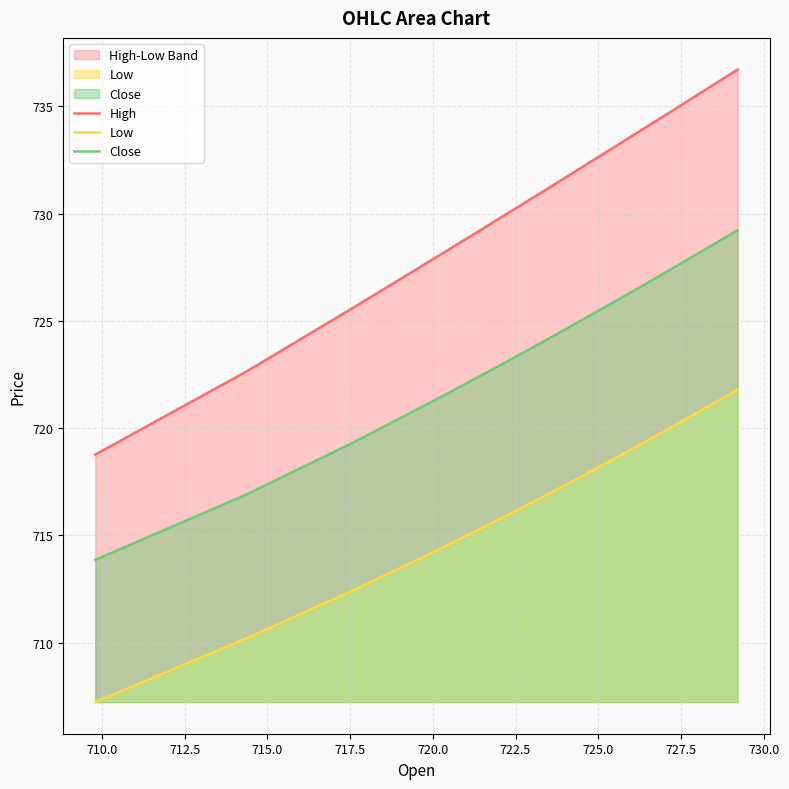

List the series in order of their overall mean, lowest first.

Low, Close, High